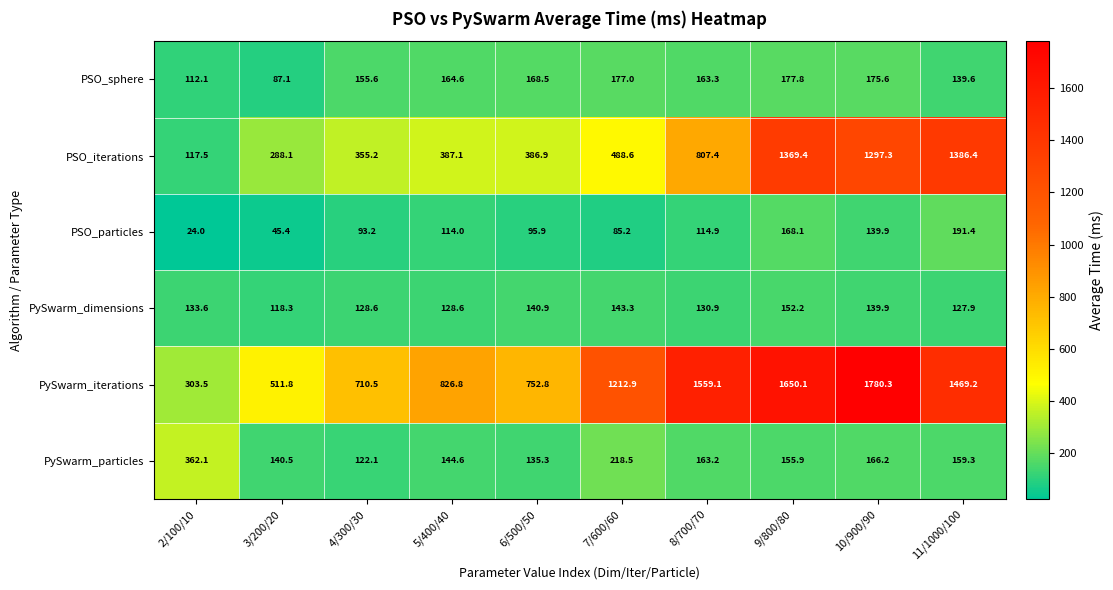

How many distinct data groups are displayed?

6